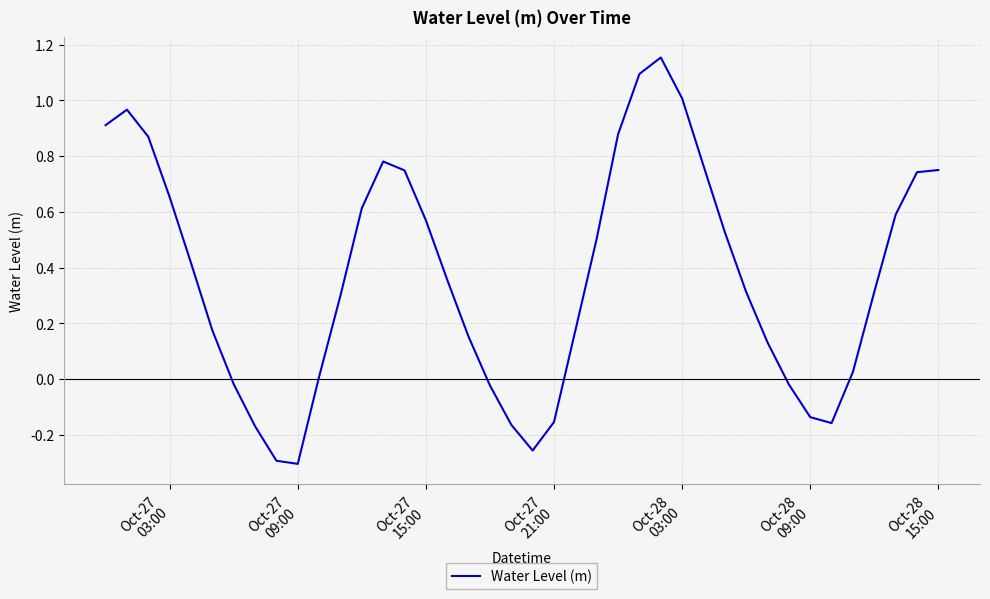

Reading left to right, list all the values displayed in this chart.

0.9	1.0	0.9	0.7	0.4	0.2	-0.0	-0.2	-0.3	-0.3	0.0	0.3	0.6	0.8	0.7	0.6	0.4	0.2	-0.0	-0.2	-0.3	-0.2	0.2	0.5	0.9	1.1	1.2	1.0	0.8	0.5	0.3	0.1	-0.0	-0.1	-0.2	0.0	0.3	0.6	0.7	0.8